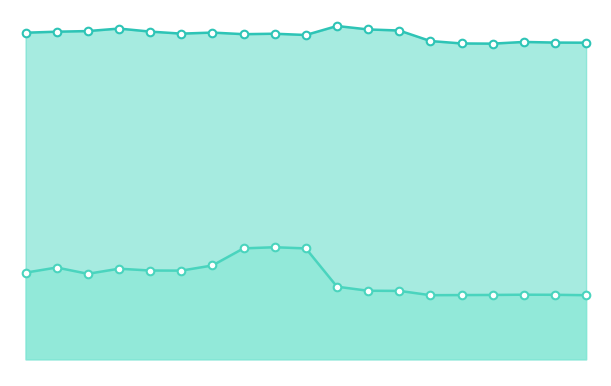

Which series contains the highest Y value?

经度